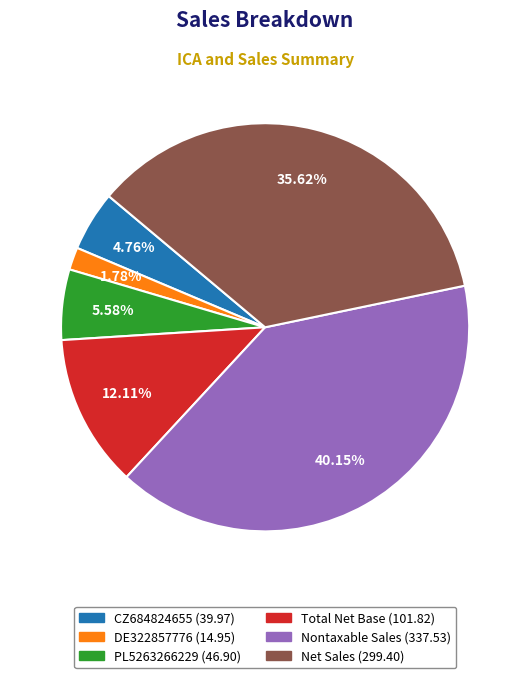

Is the sum of Total Net Base and PL5263266229 greater than half?

No